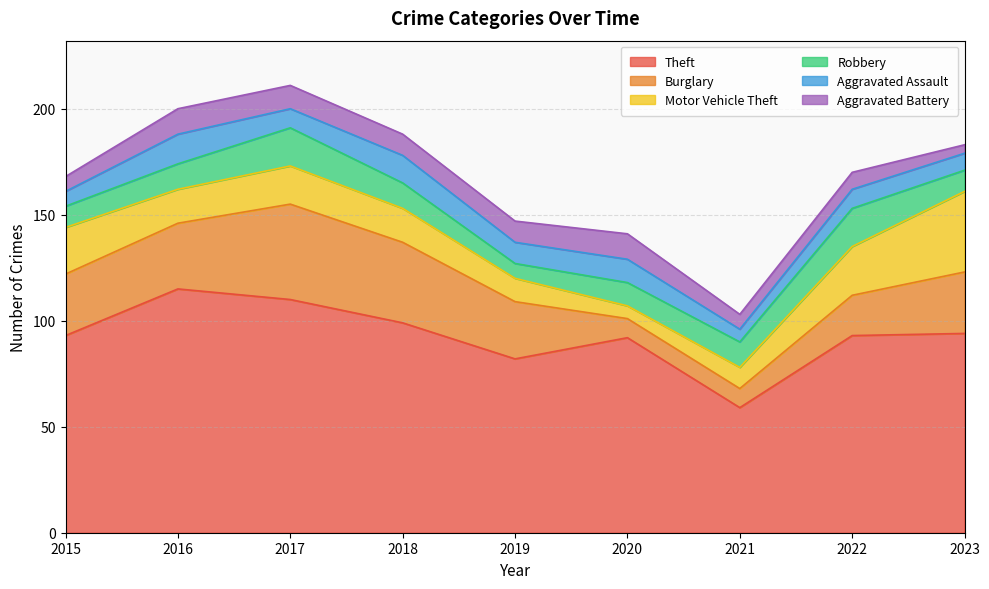

What is the difference between the maximum and minimum values in the Theft series?

56